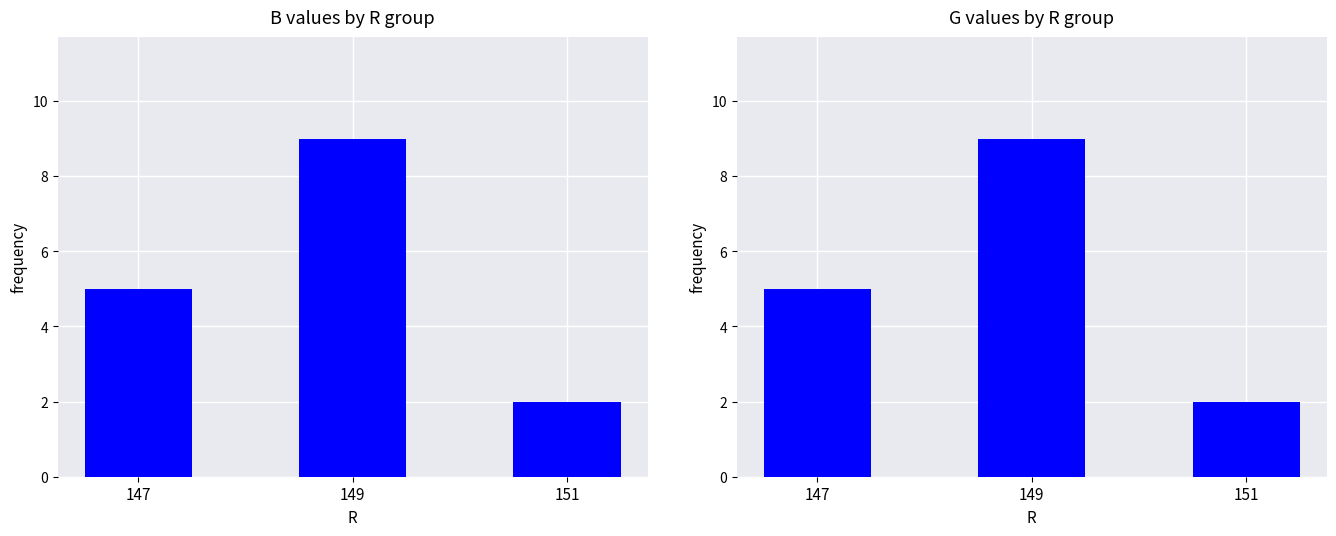

Between 149 and 151, which is larger?

149